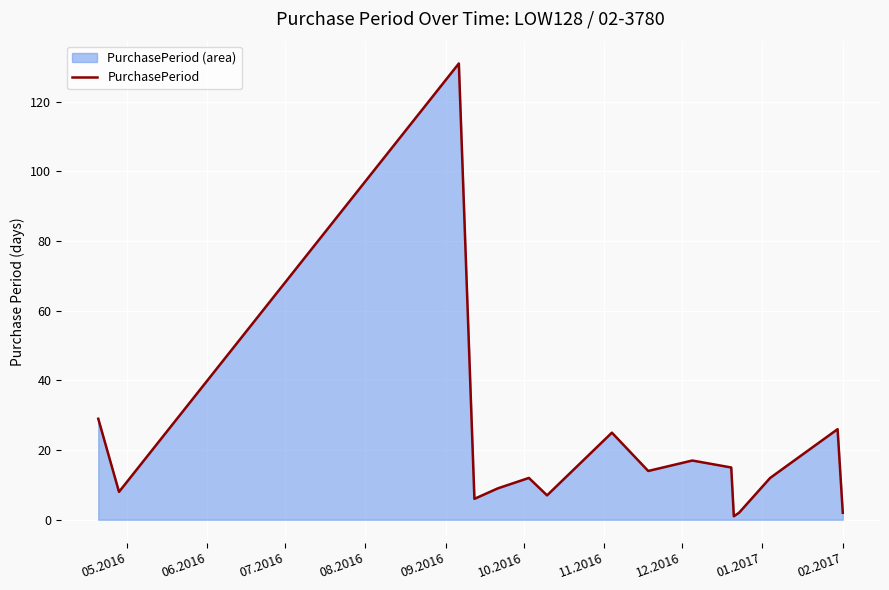

What is the difference between the maximum and minimum values?

130